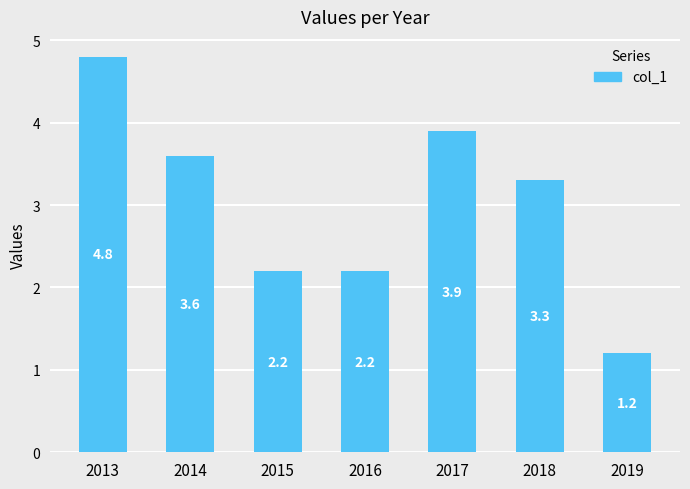

Reading right to left, extract all data points from this chart.

1.2	3.3	3.9	2.2	2.2	3.6	4.8